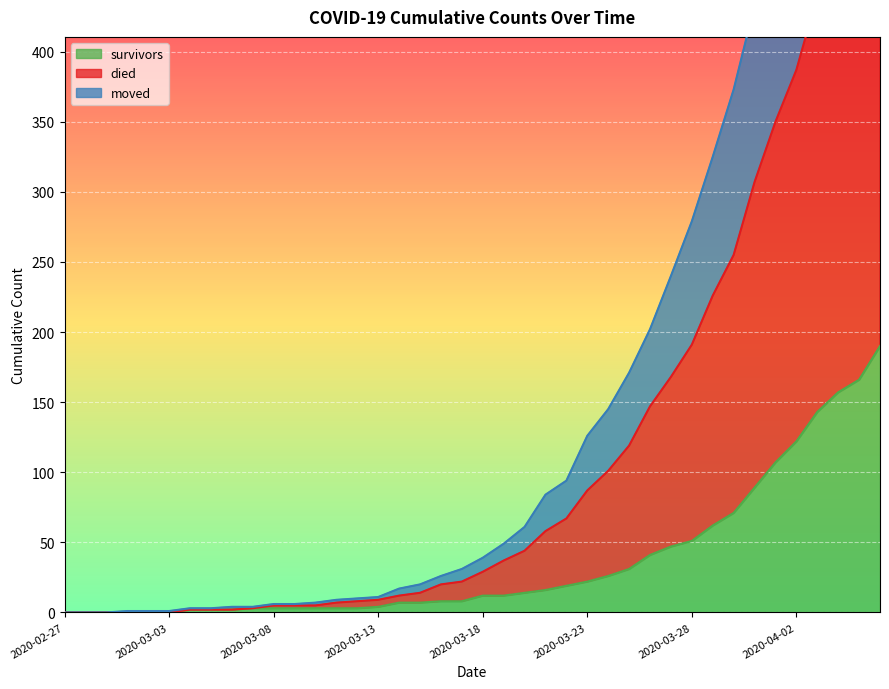

Which series has the largest range (max minus min)?

died